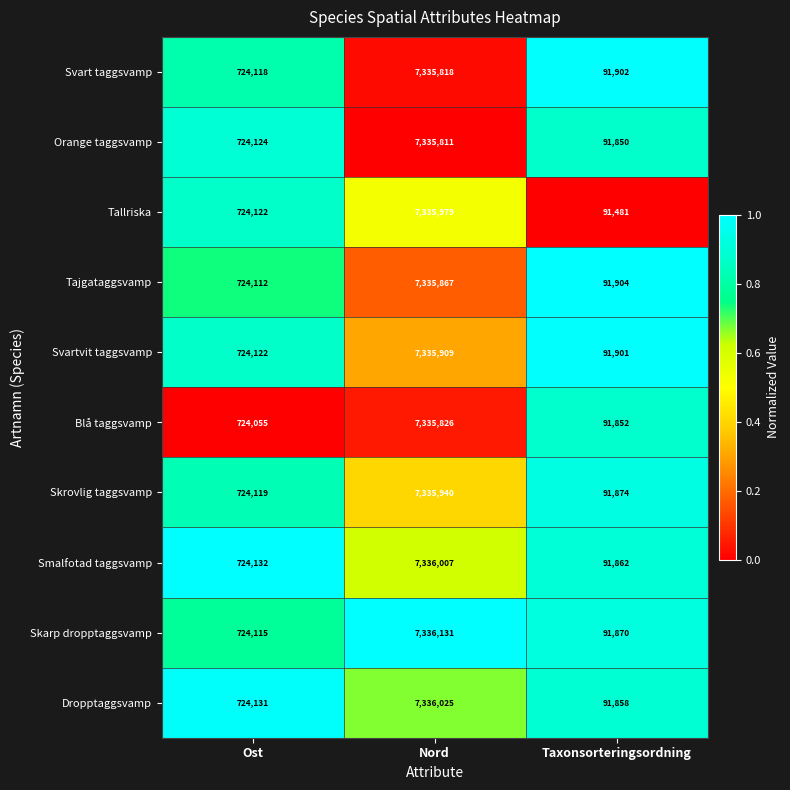

What is the difference between the highest and lowest values at Ost?

77